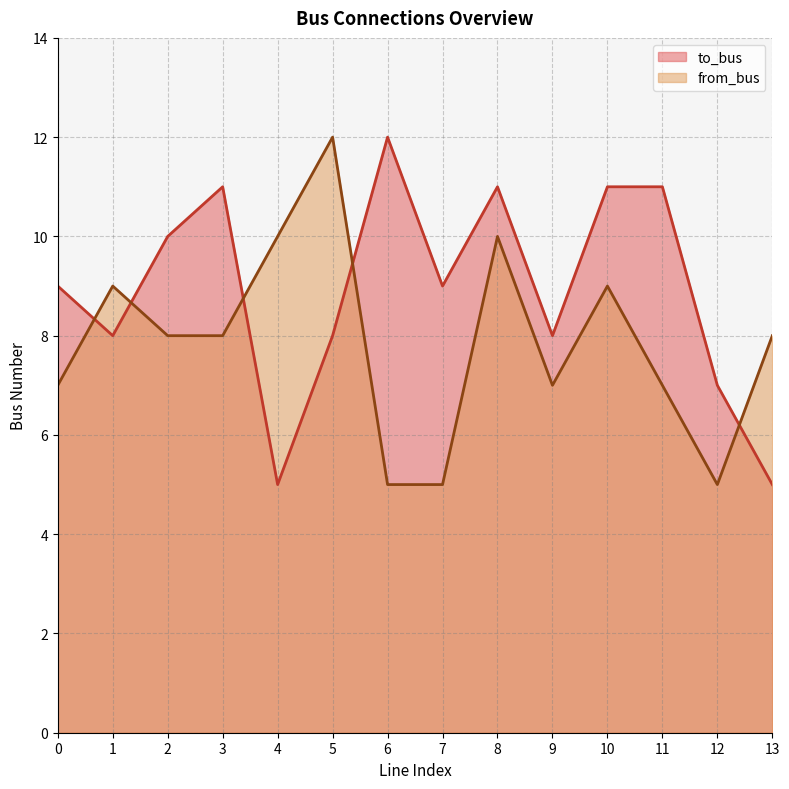

Which has a higher value, 7 or 2?

2